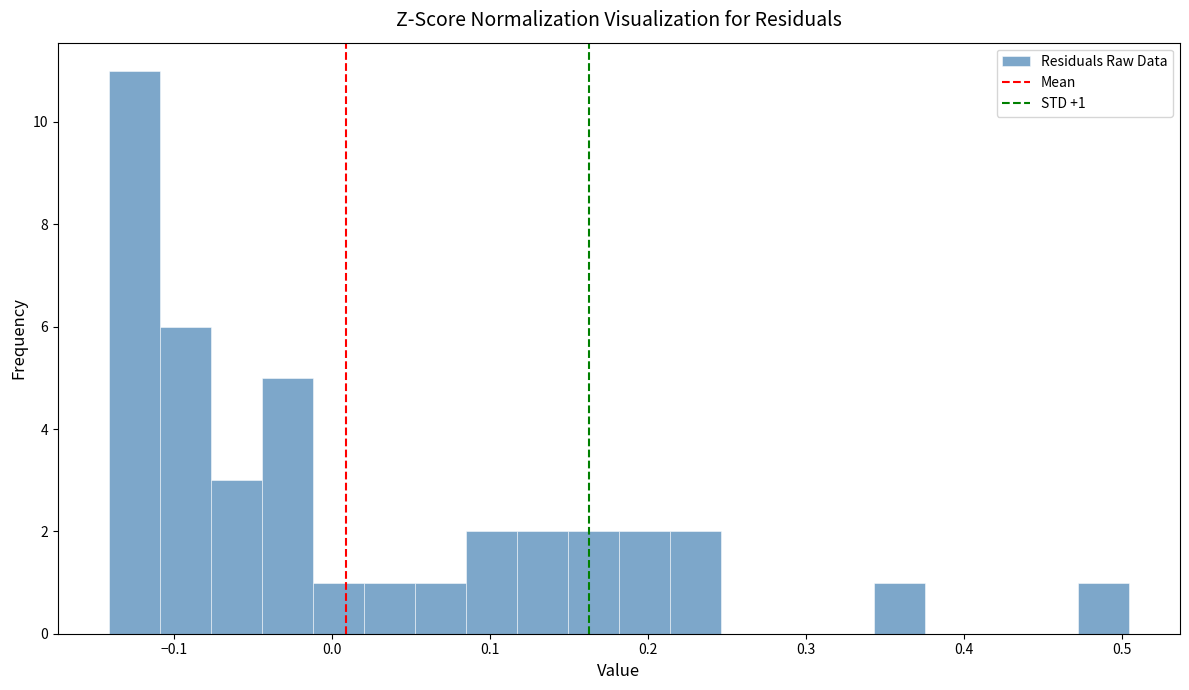

Read against the x-axis, roughly where is the centre of the tallest bar?

-0.13